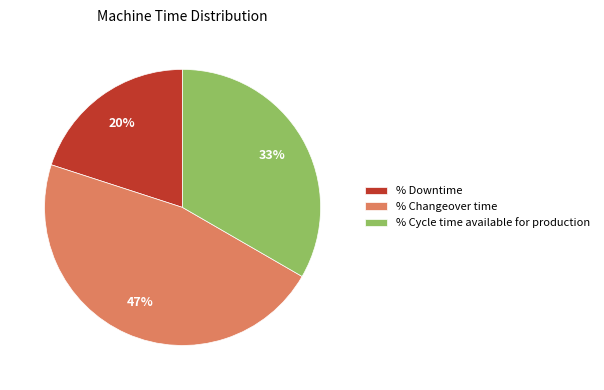

Count the number of slices in the pie.

3